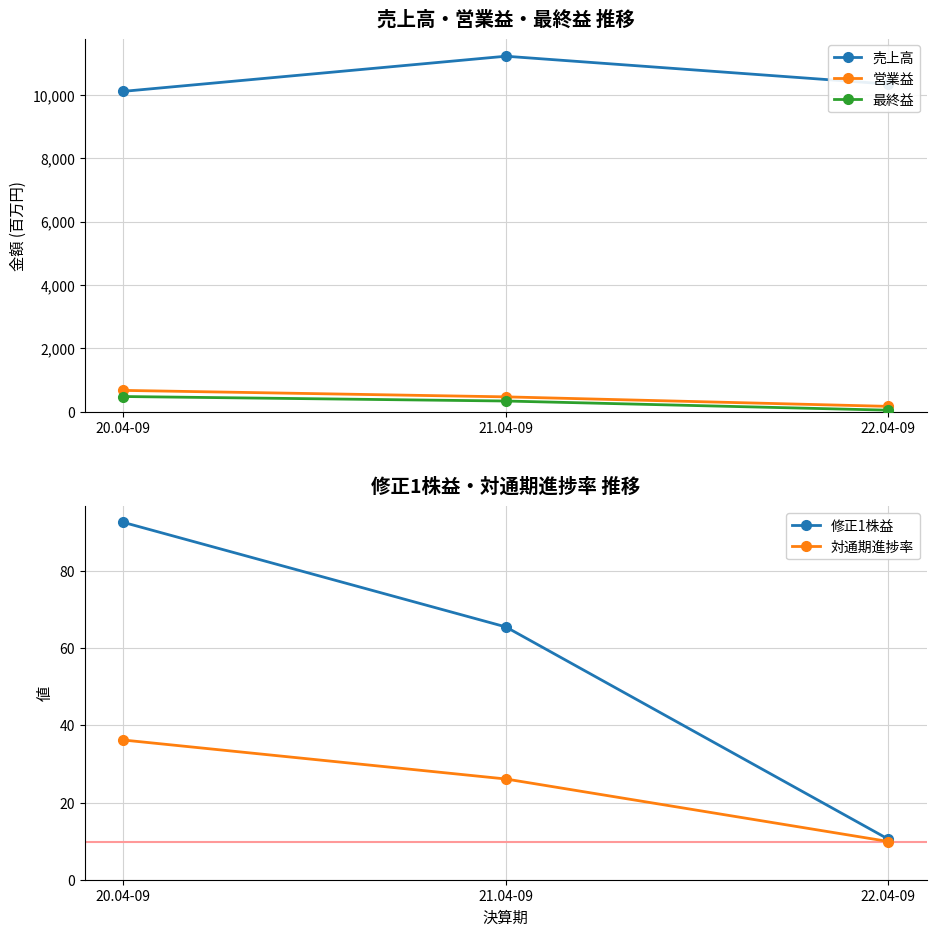

True or false: 売上高 has a value of 17046.5 at 20.04-09.

False